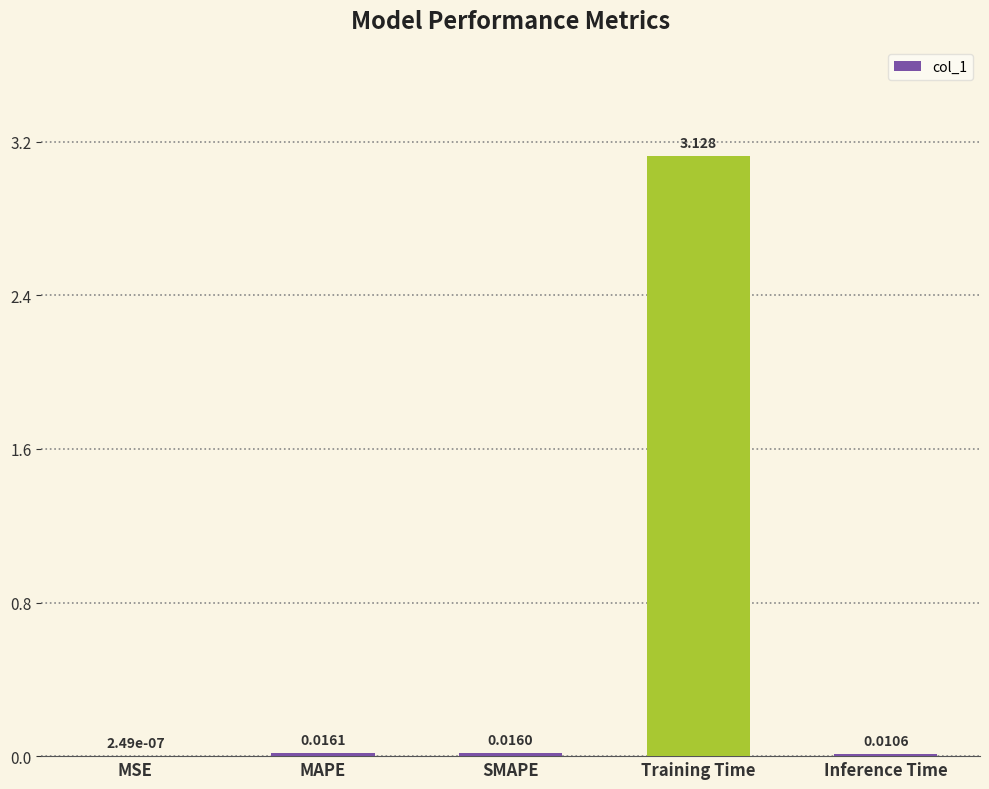

Which label corresponds to the largest value in the chart?

Training Time